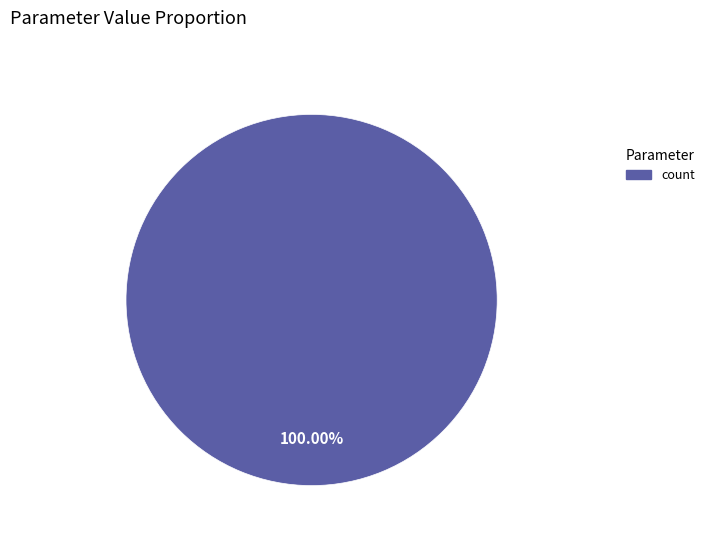

Does any single category account for the majority?

Yes